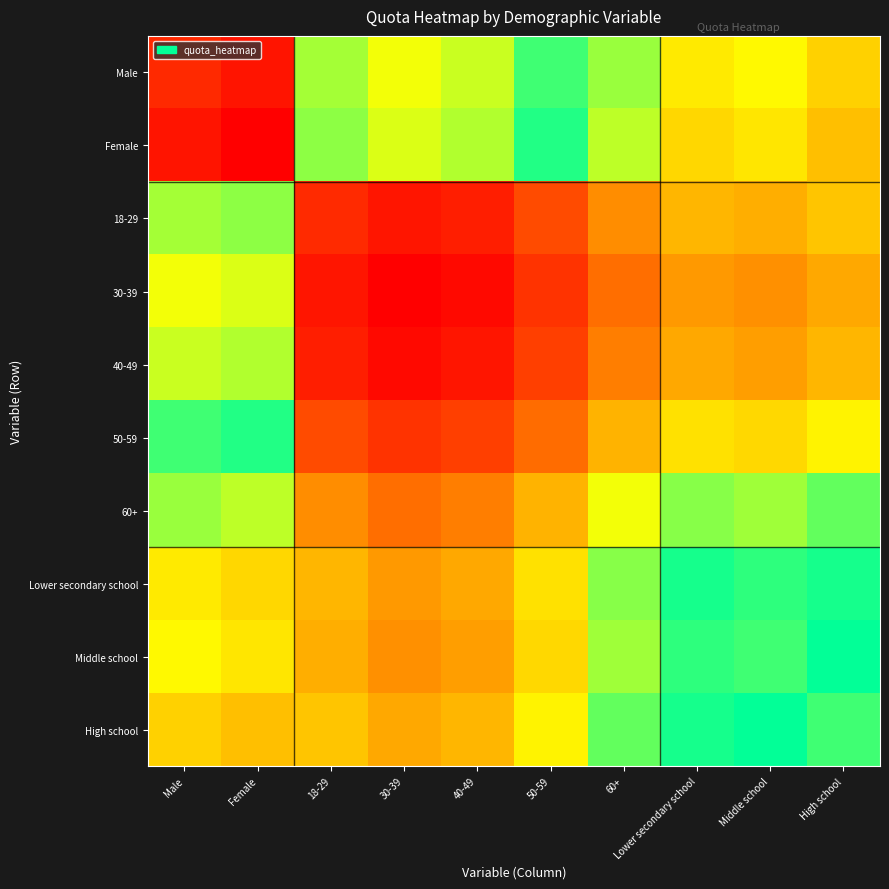

At which category does the chart reach its minimum across all series?

30-39